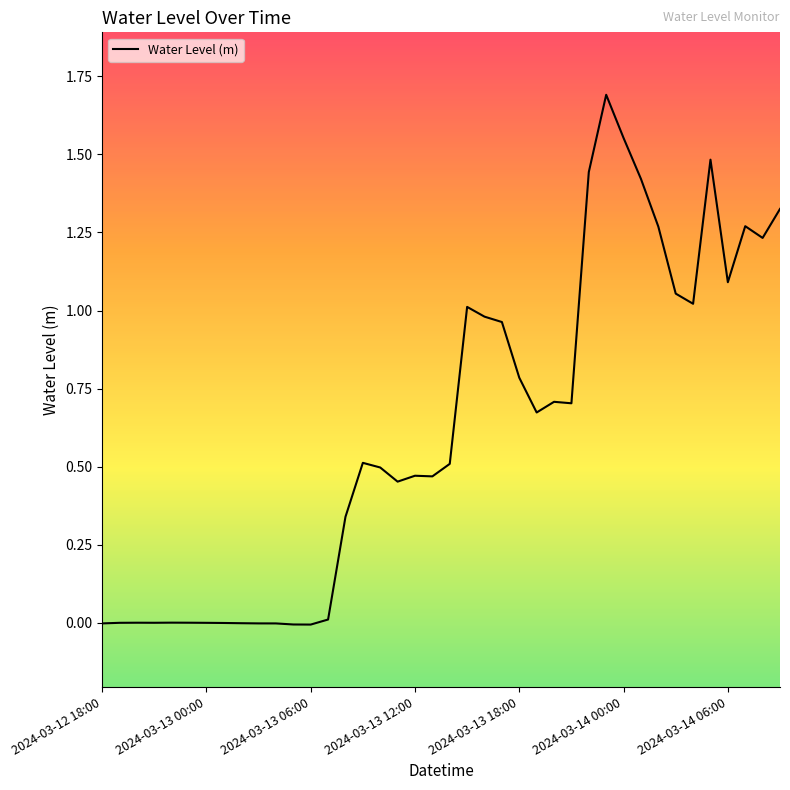

What is the difference between the maximum and minimum values?

1.7